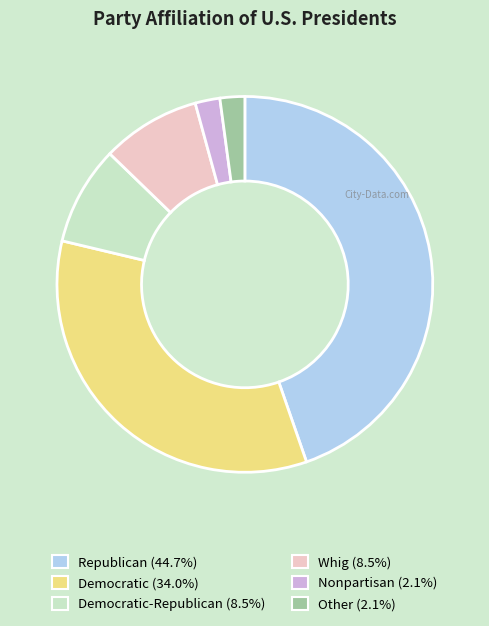

Is there any slice that represents more than half of the pie?

No